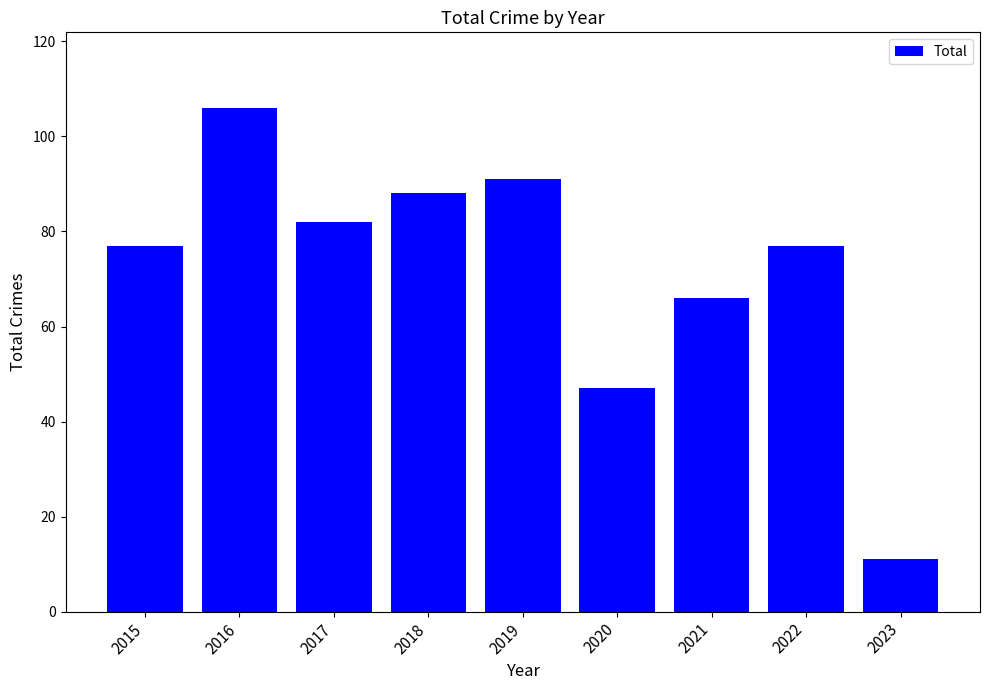

What is the difference between the maximum and minimum values?

95